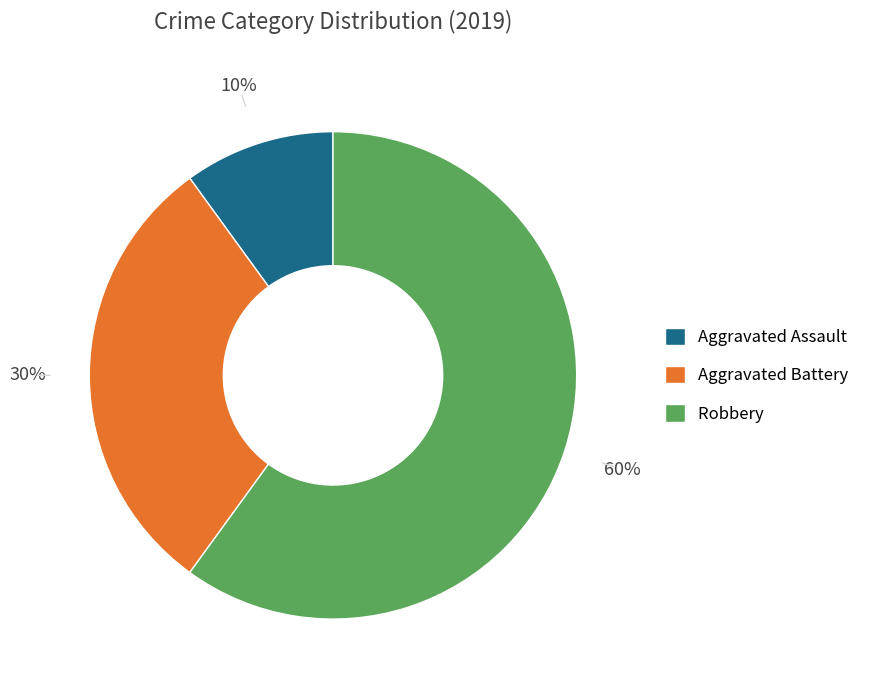

Combined, do Robbery and Aggravated Battery account for over 50%?

Yes